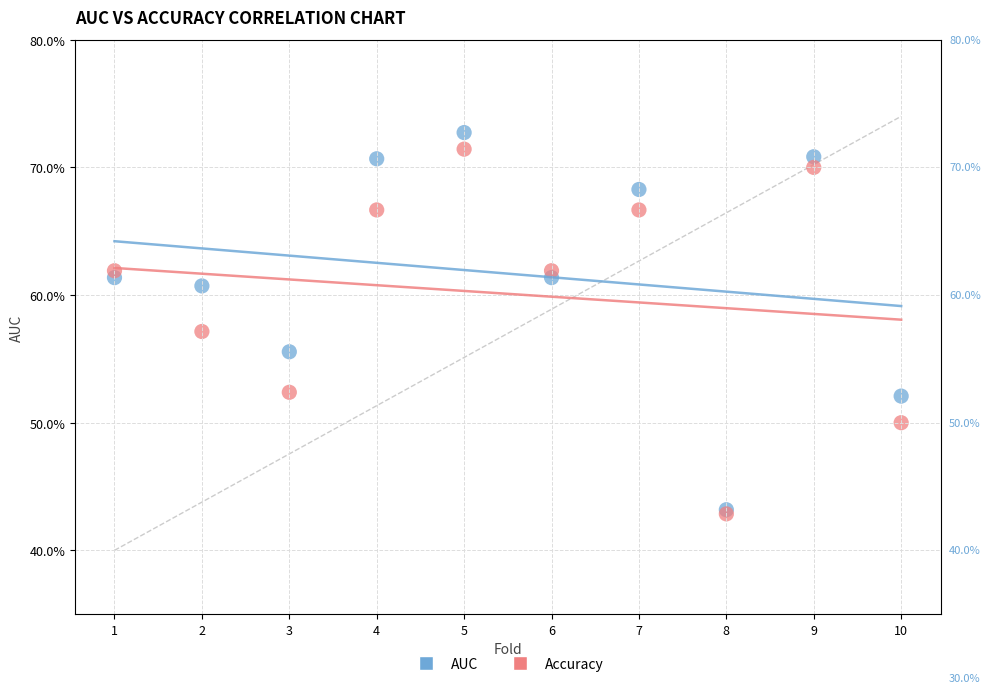

Which series contains the highest Y value?

AUC